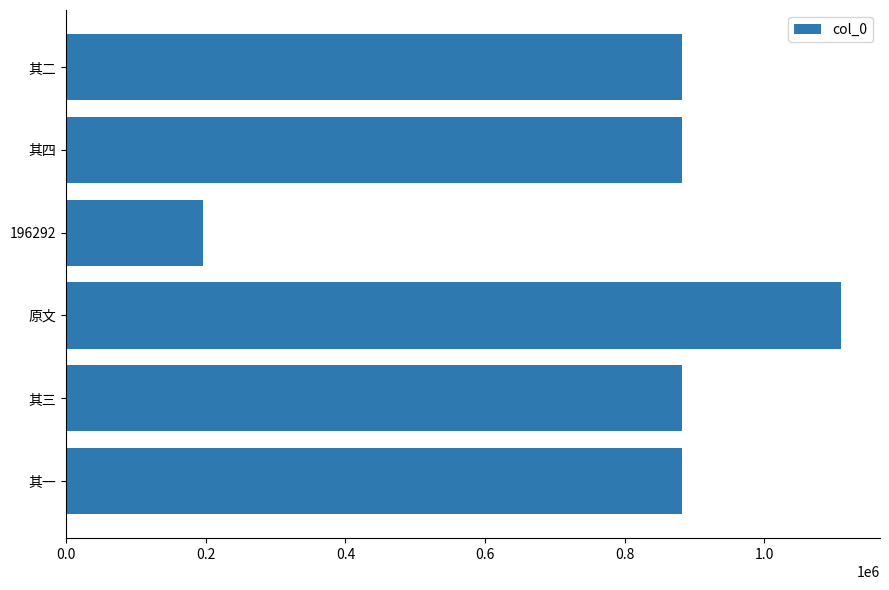

What is the approximate value at 其四, to the nearest 100?

882100